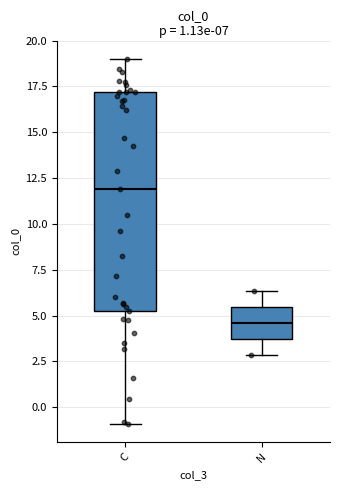

Comparing the boxes themselves (not the whiskers), which one is the tallest?

C